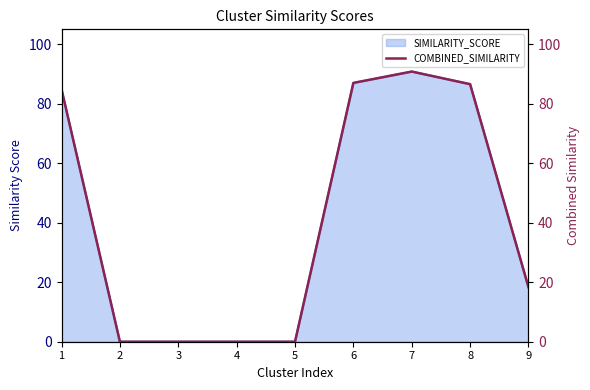

How many lines are shown in the chart?

1